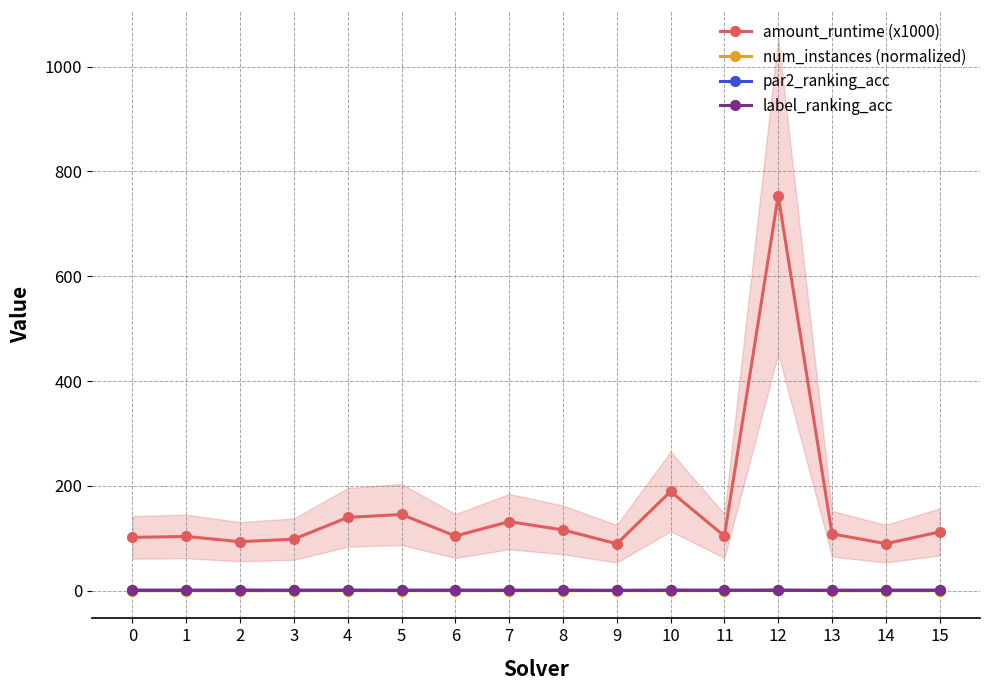

True or false: label_ranking_acc and amount_runtime (x1000) cross at least once.

False